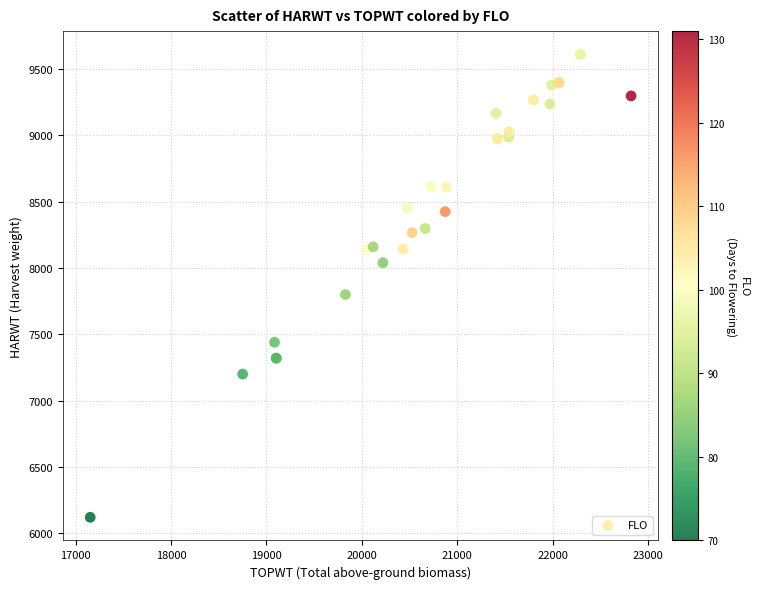

What Y value in the scatter plot is closest to 7866?

7800